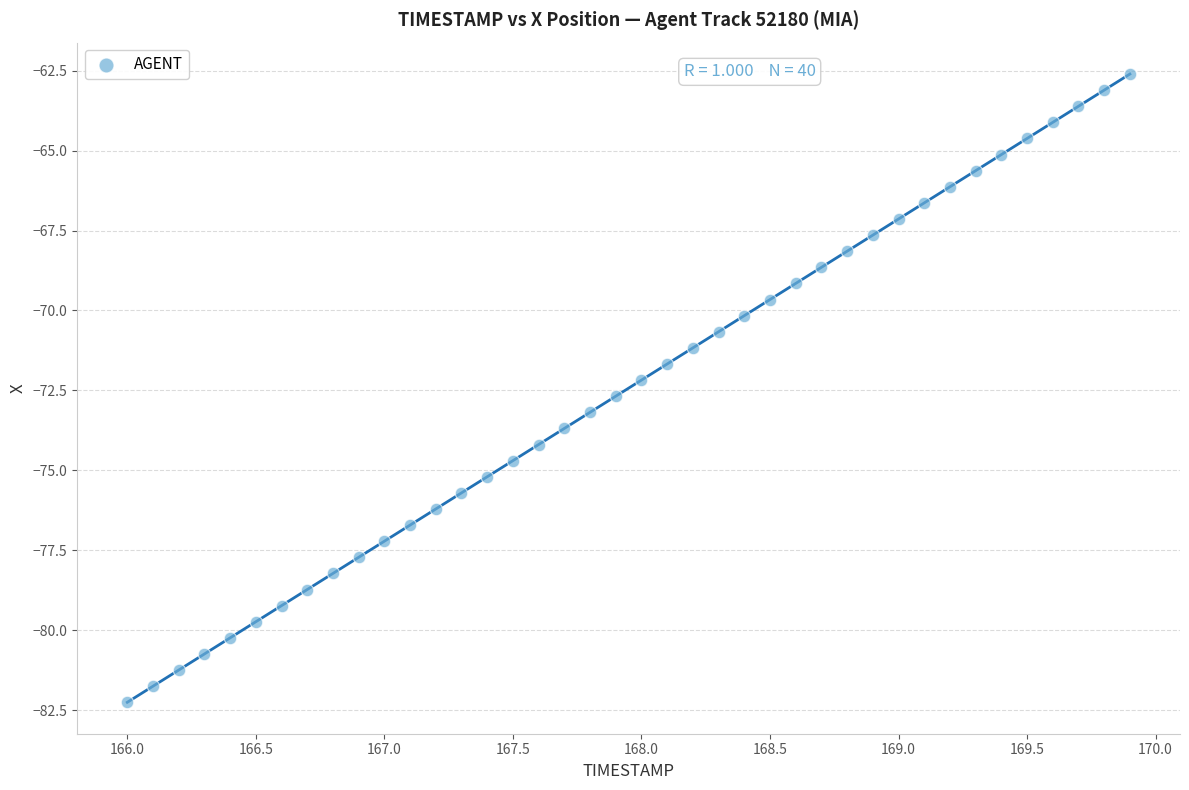

What is the range of Y values (max minus min)?

19.7